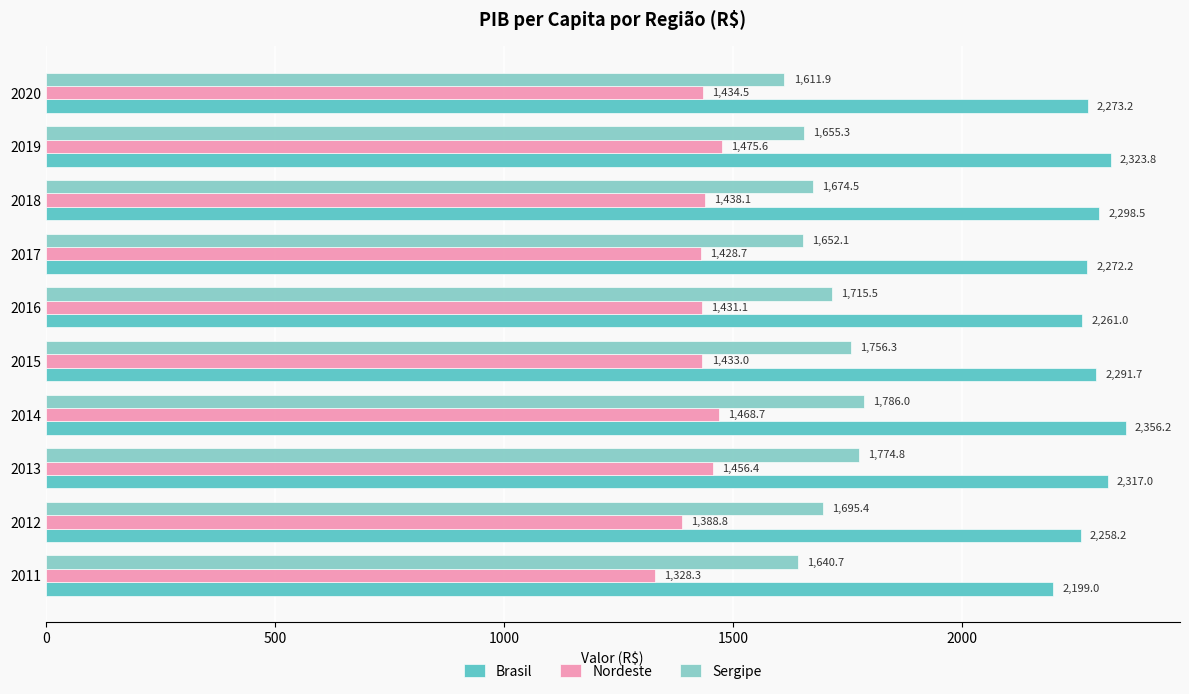

Is it true that Brasil equals 544.3 at 2018?

False